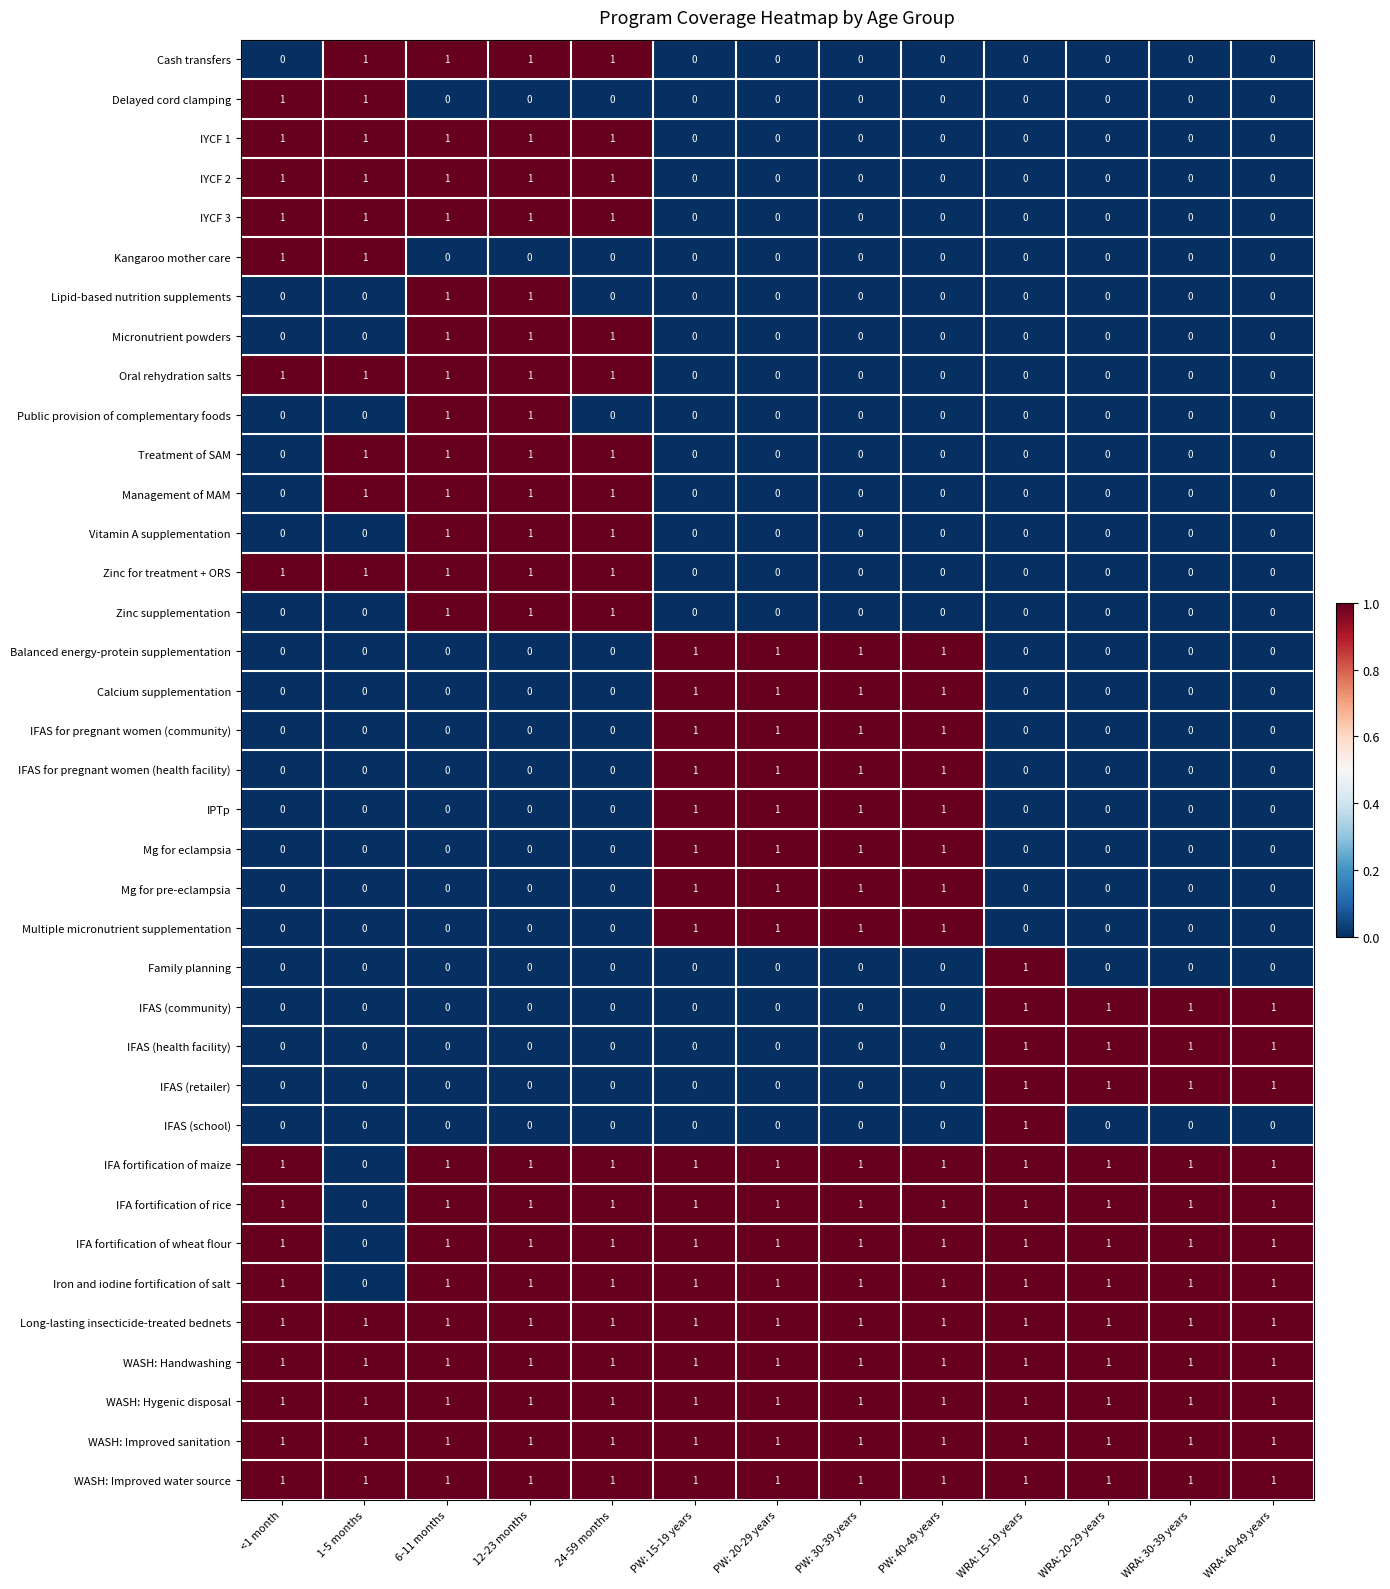

How many Mg for eclampsia values are between 0 and 1?

13